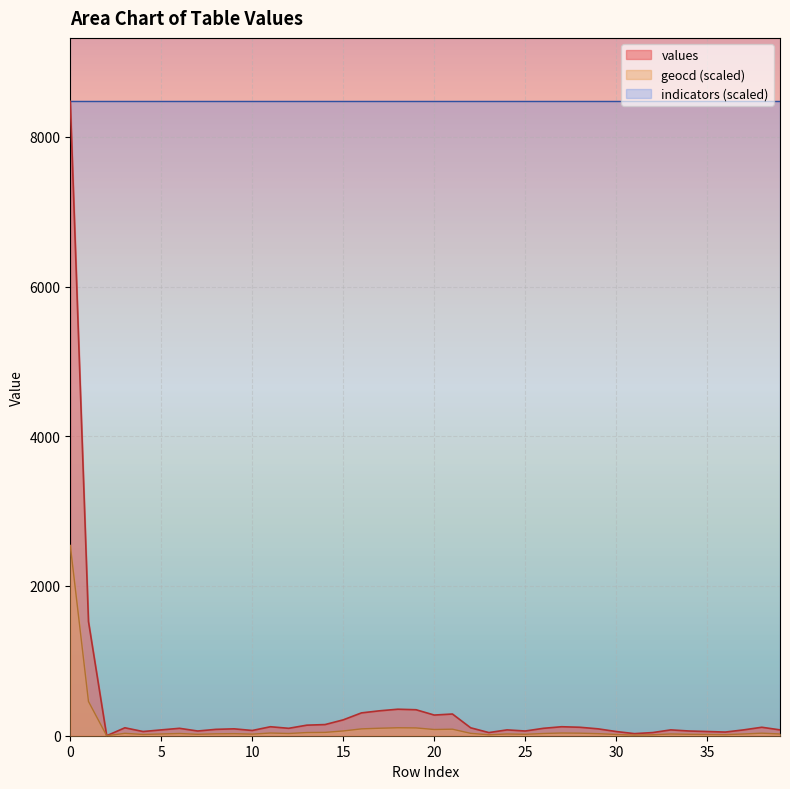

The values series shows 113.0 at 28. True or false?

True